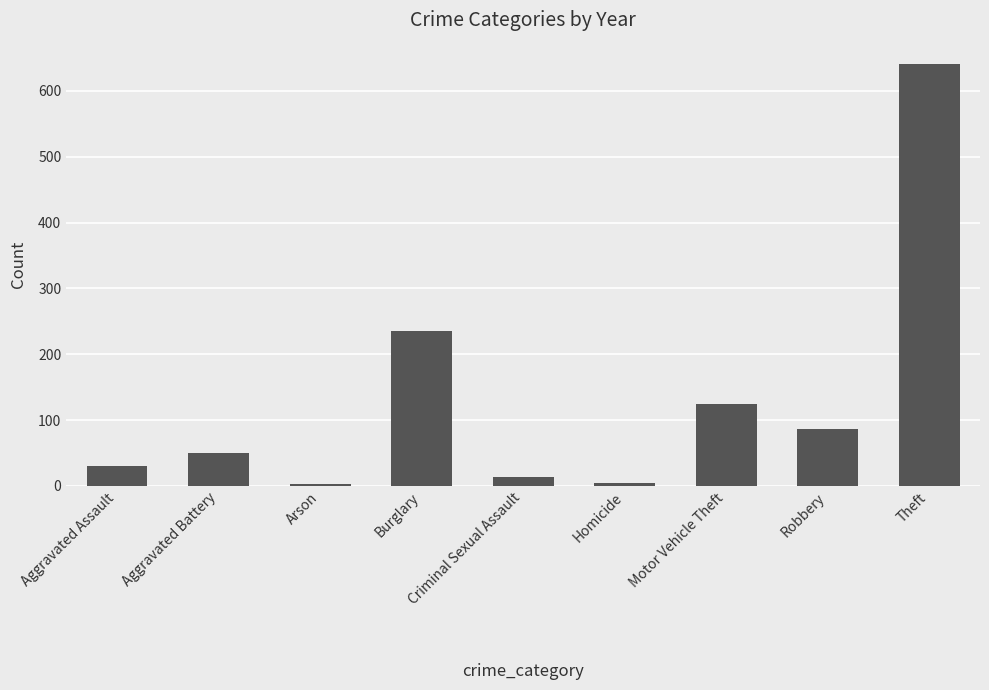

How many data points does each series have?

9